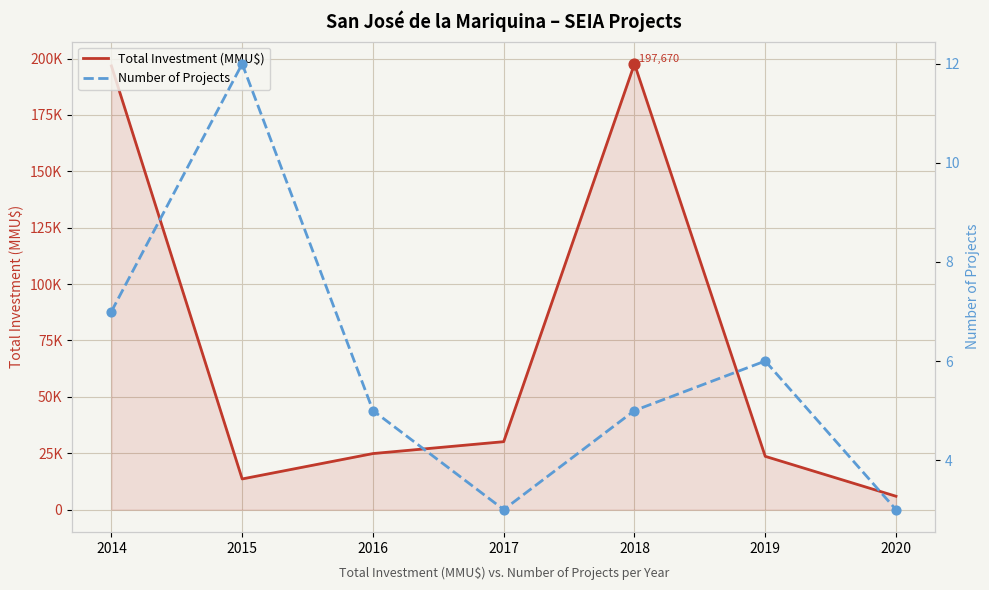

Which series has the largest total across all categories?

Total Investment (MMU$)